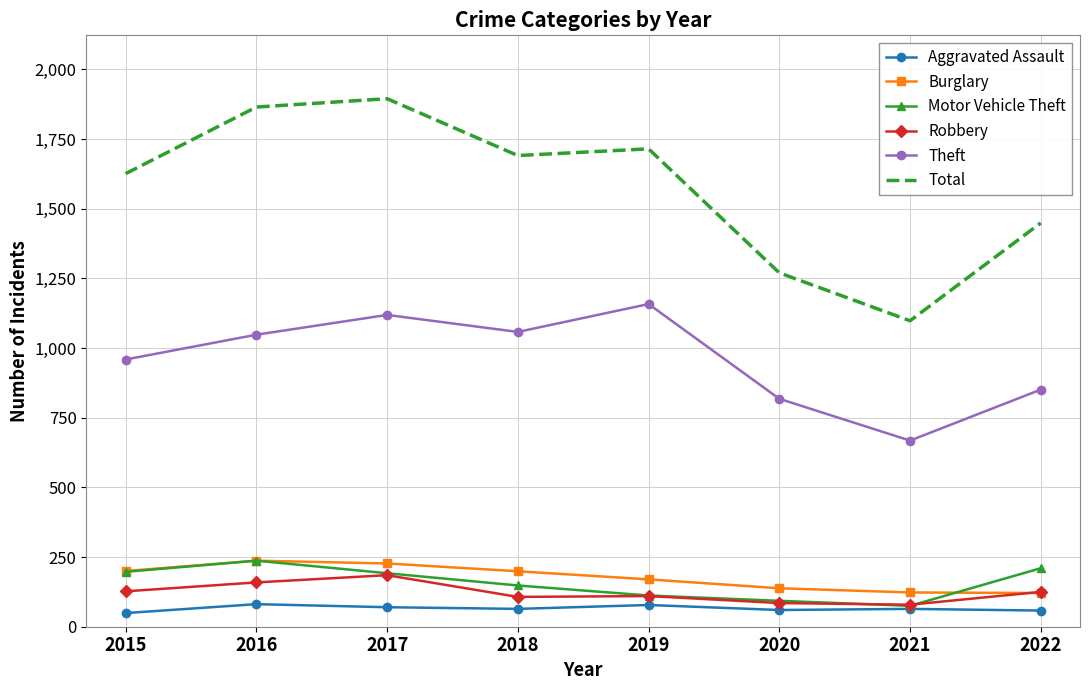

What is the sum of all Motor Vehicle Theft values?

1264